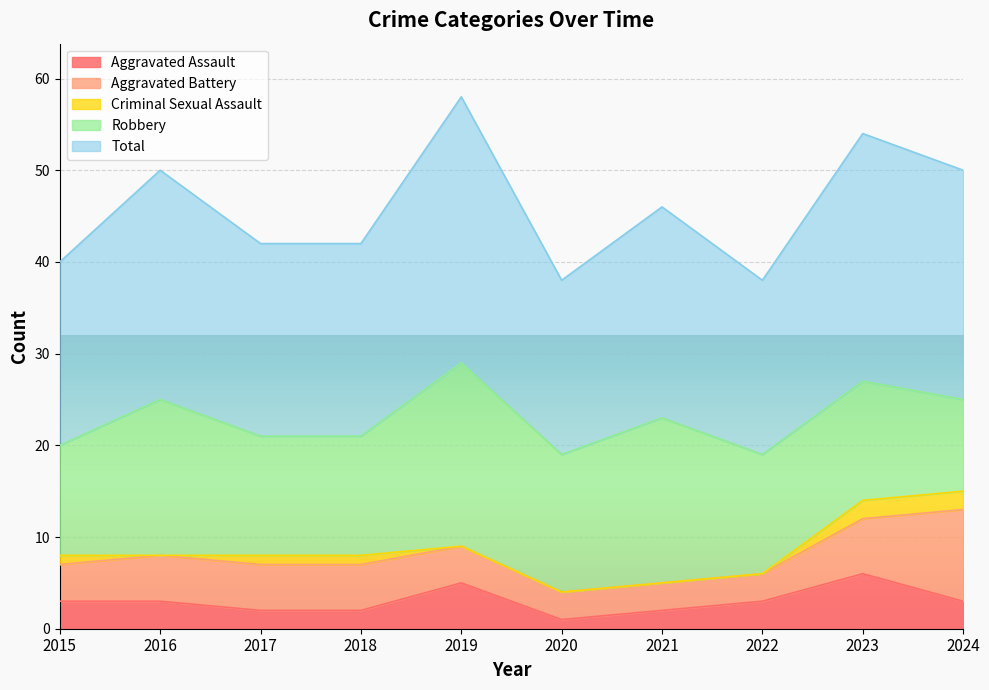

Where does the Aggravated Assault series first go above 3?

2019